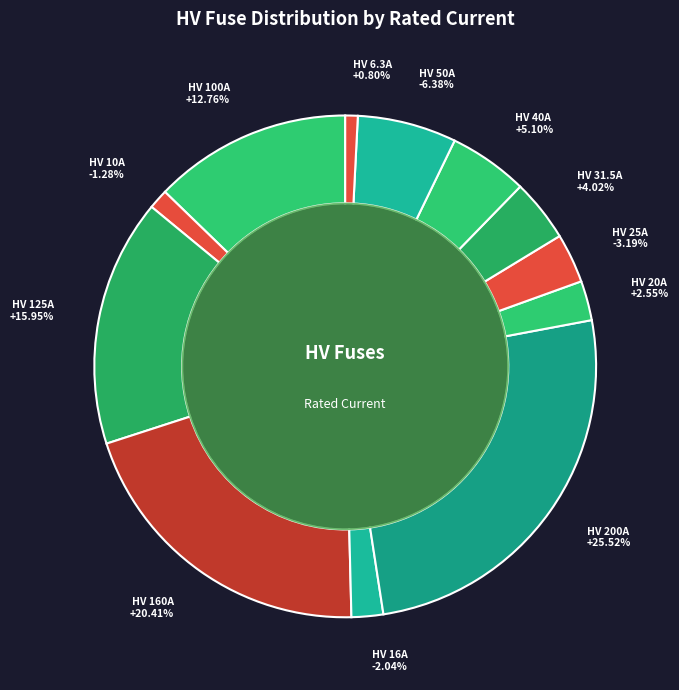

Count the number of slices in the pie.

12